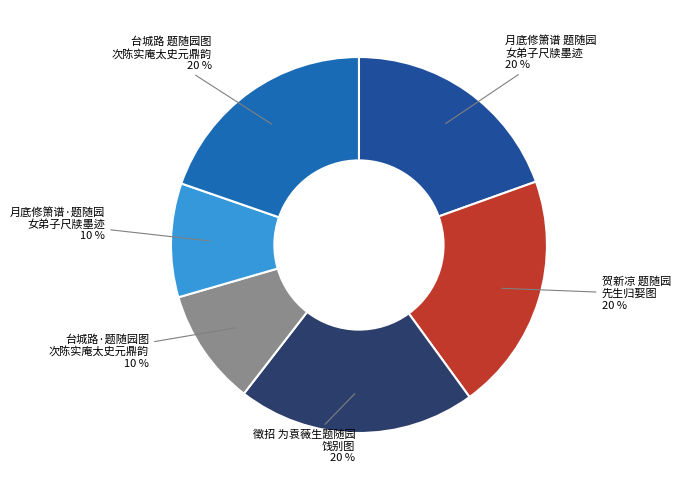

Is there any slice that represents more than half of the pie?

No